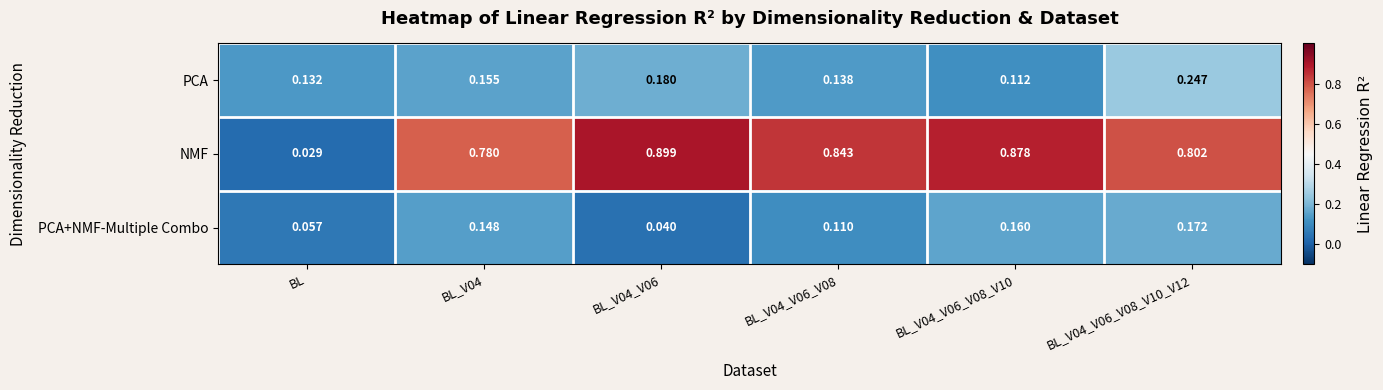

How many series are shown in this chart?

3